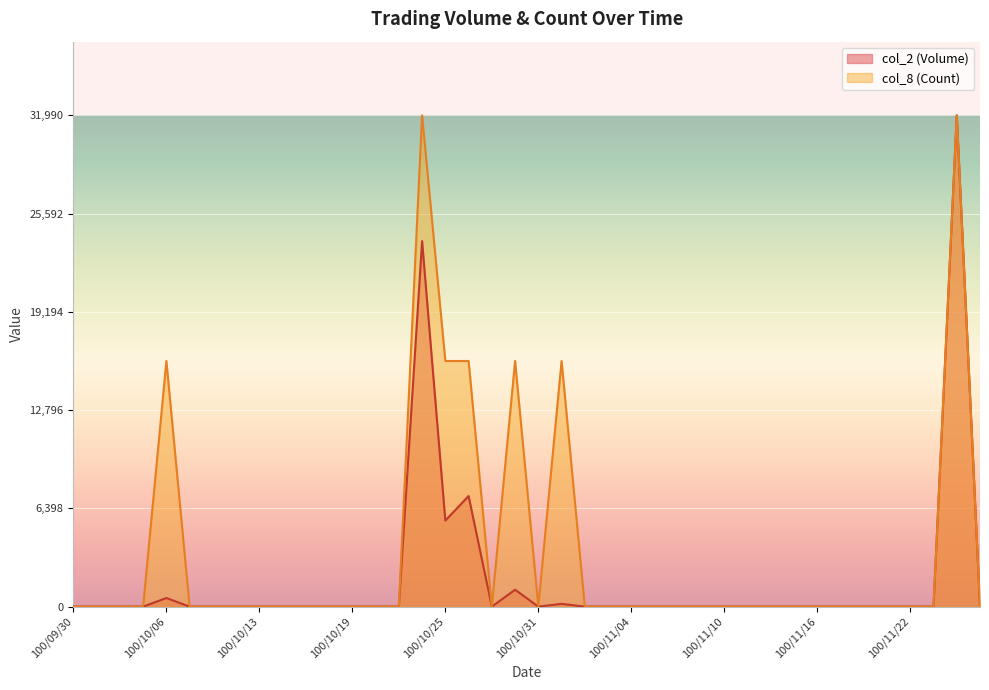

How many interior local peaks does the col_8 (Count) series have?

5